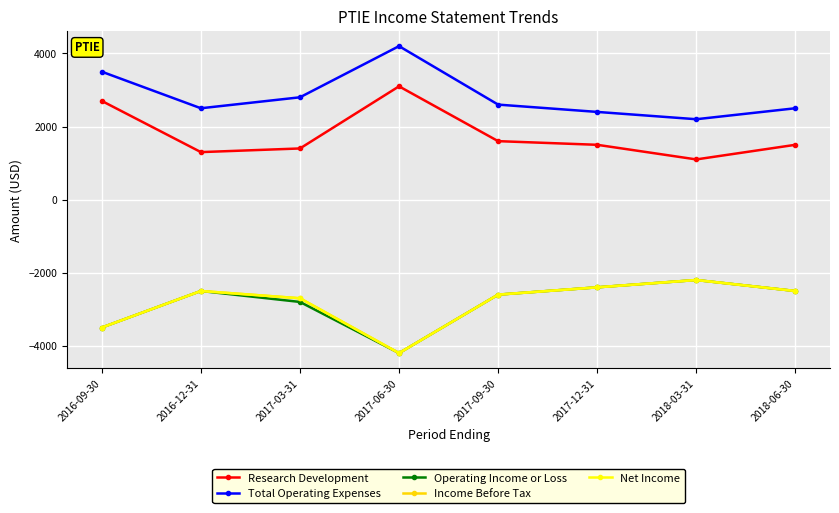

Between 2017-06-30 and 2016-12-31, which is larger?

2017-06-30